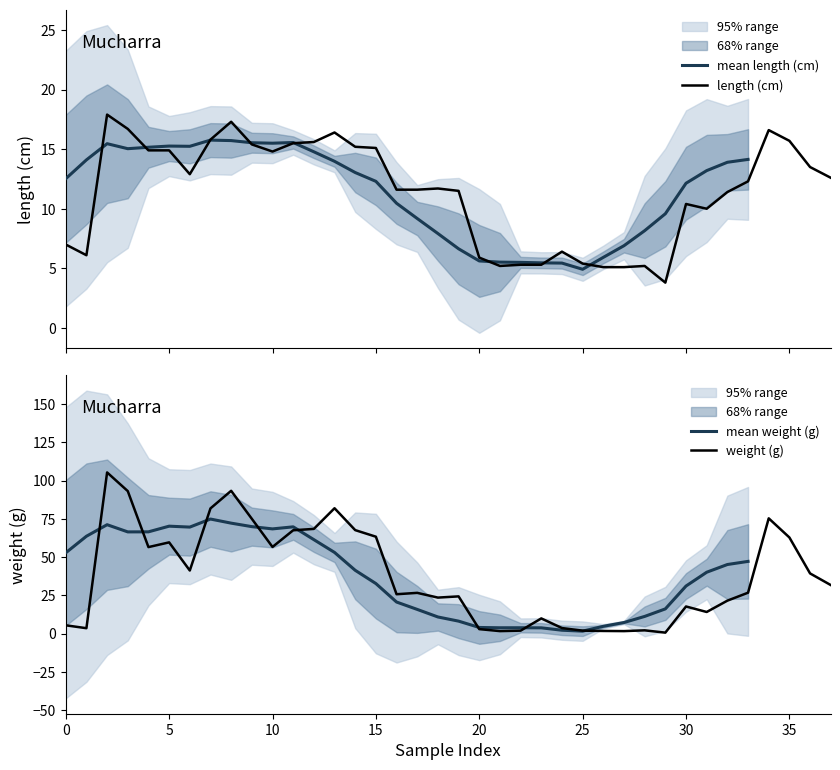

What is the highest value of the length (cm) series?

17.9